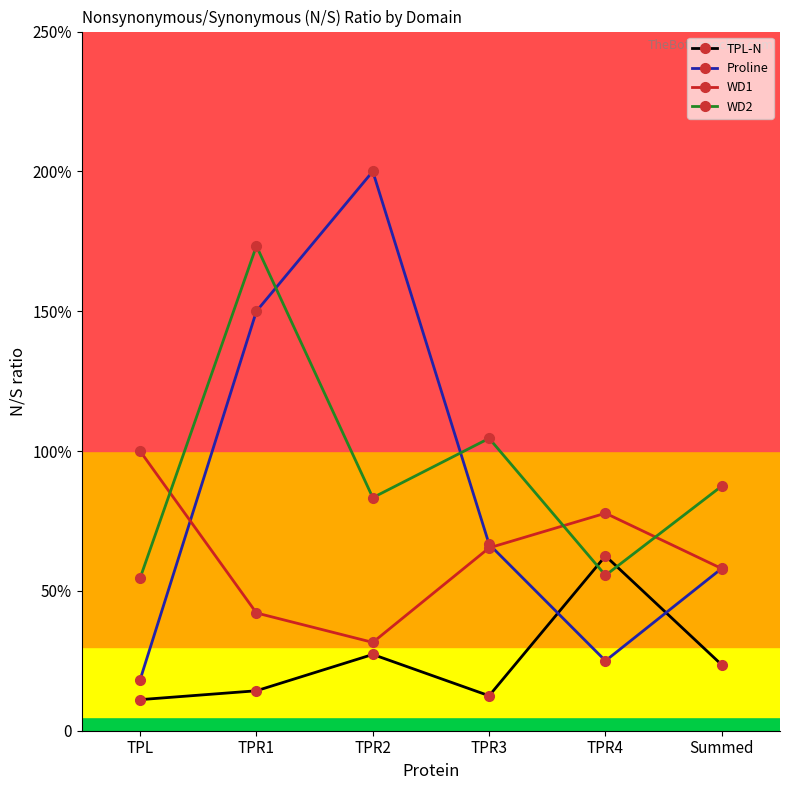

Reading left to right, list all the values displayed in this chart.

TPL-N: TPL=0.1	TPR1=0.1	TPR2=0.3	TPR3=0.1	TPR4=0.6	Summed=0.2
Proline: TPL=0.2	TPR1=1.5	TPR2=2.0	TPR3=0.7	TPR4=0.2	Summed=0.6
WD1: TPL=1.0	TPR1=0.4	TPR2=0.3	TPR3=0.7	TPR4=0.8	Summed=0.6
WD2: TPL=0.5	TPR1=1.7	TPR2=0.8	TPR3=1.0	TPR4=0.6	Summed=0.9